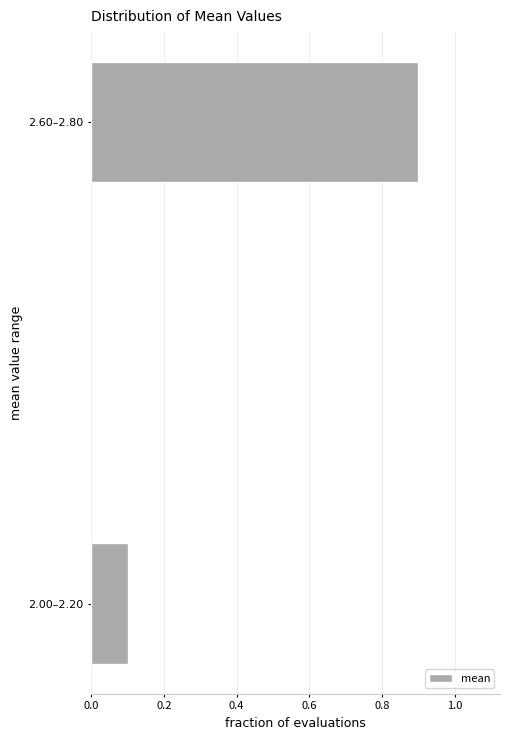

Reading bottom to top, transcribe all the data shown in this chart.

2.00–2.20=0.1	2.60–2.80=0.9